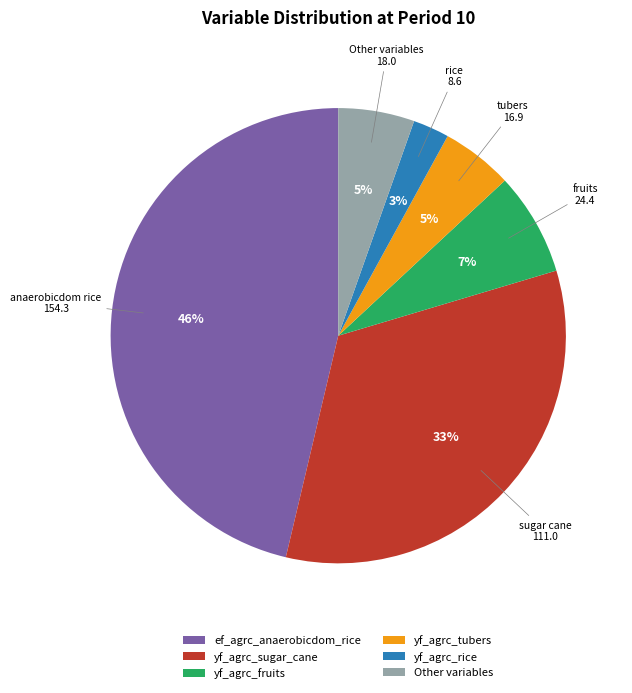

Between ef_agrc_anaerobicdom_rice and yf_agrc_tubers, which is larger?

ef_agrc_anaerobicdom_rice